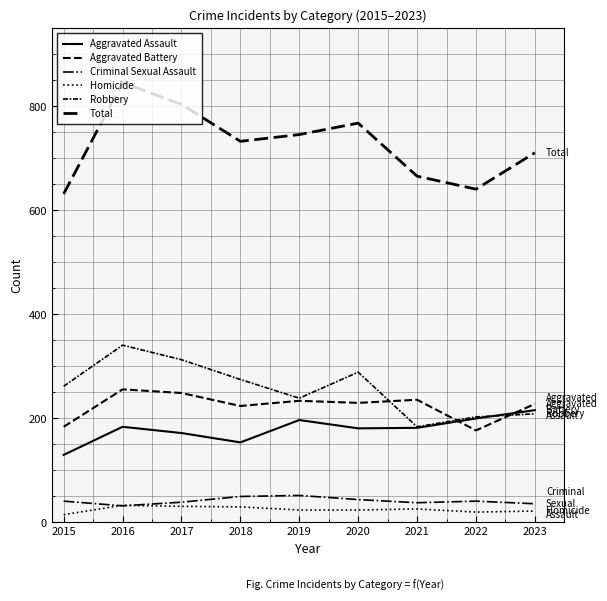

Where do Criminal Sexual Assault and Homicide first cross each other?

2015 and 2016